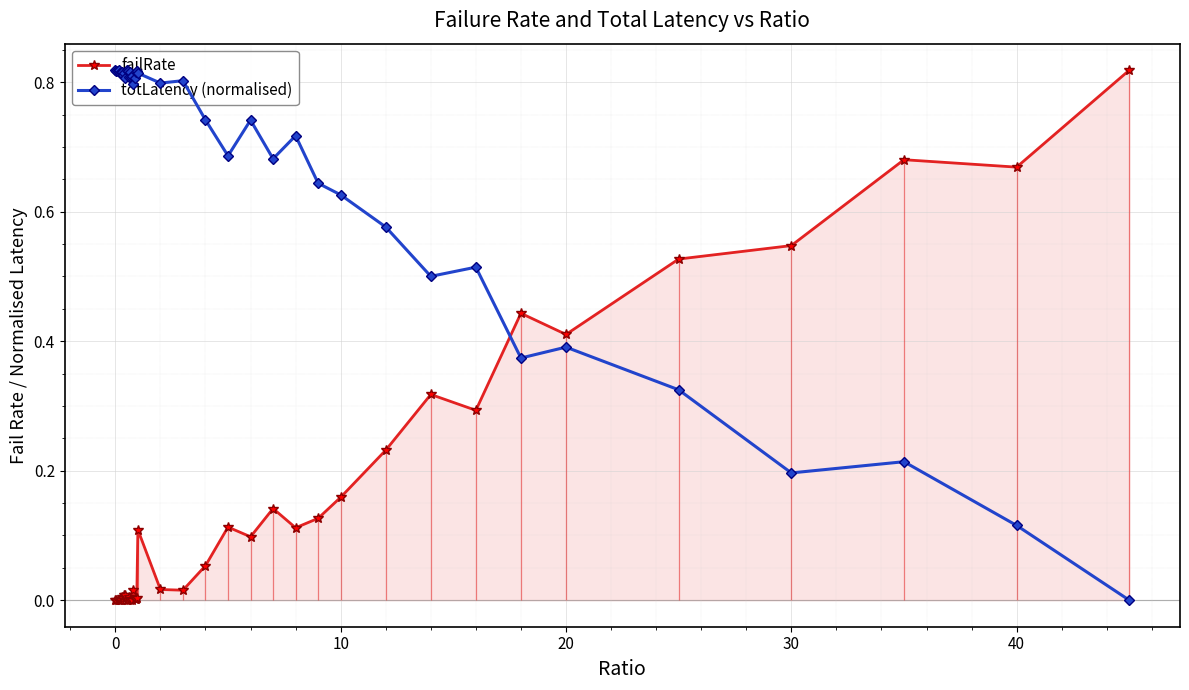

Count the number of data series in this chart.

2